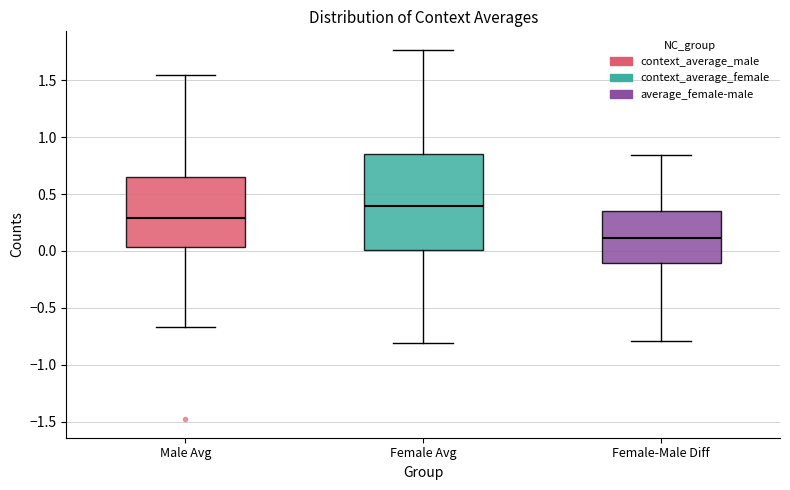

Where is the lower edge of the box for Female-Male Diff on the y-axis? The values are not printed on the chart, so give them approximately, as read against the axis.

-0.10